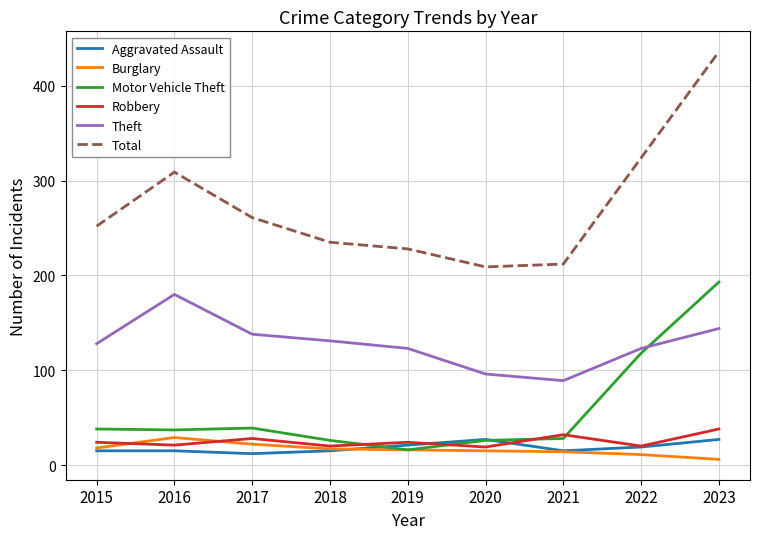

Which series has the widest spread of values?

Total